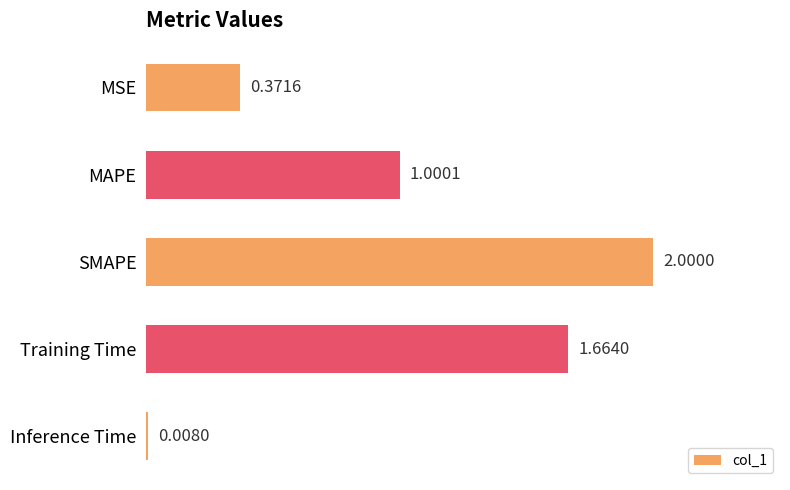

What is the label of the 1st bar from the bottom?

Inference Time